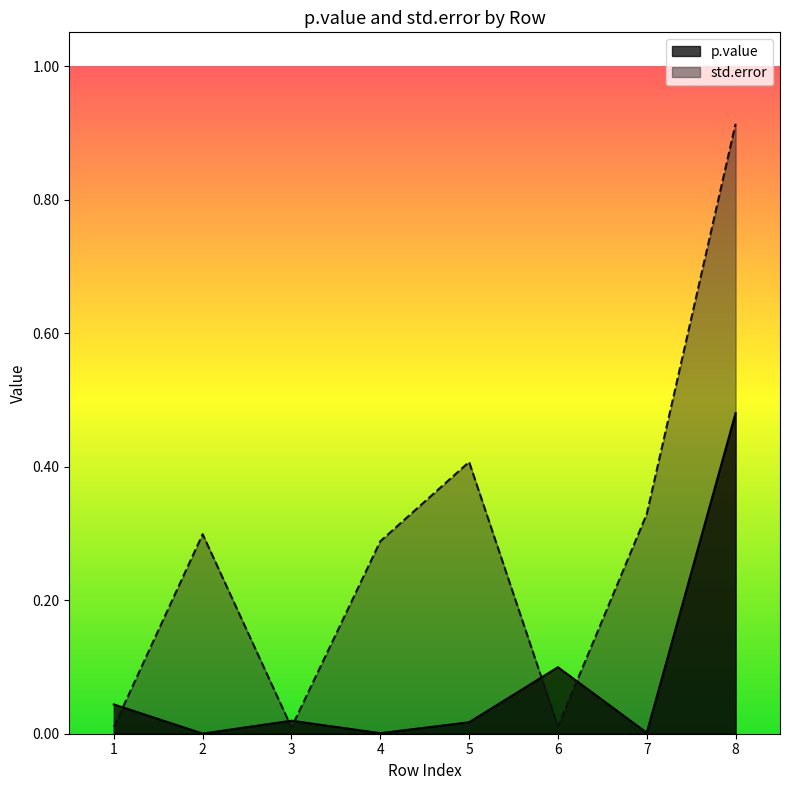

Is the value of std.error at 2 greater than the value of p.value at 4?

Yes